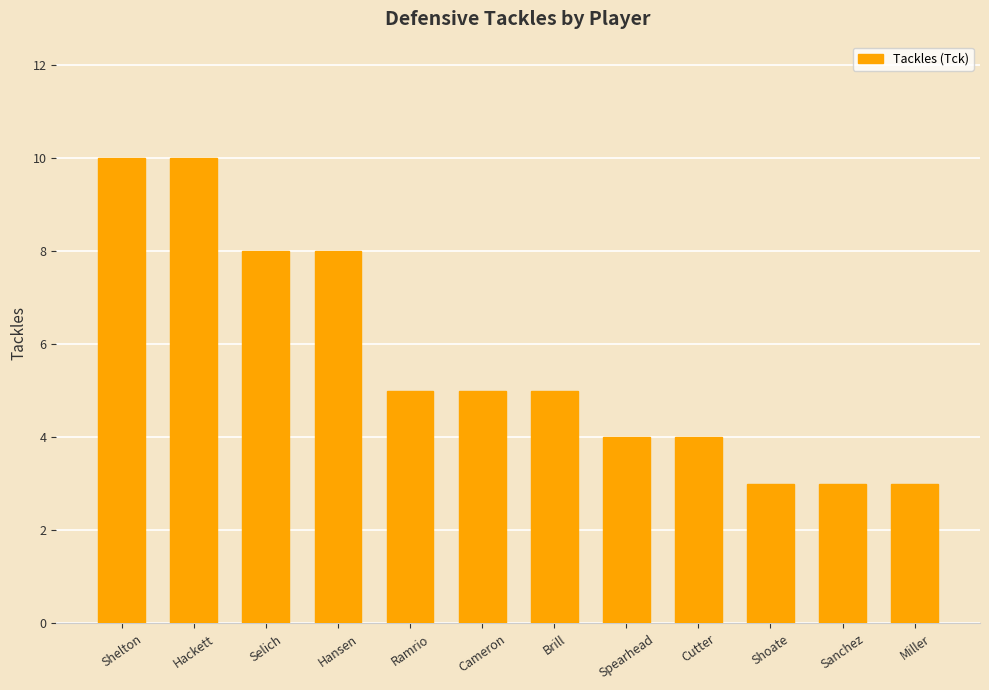

Which has a higher value, Shelton or Selich?

Shelton